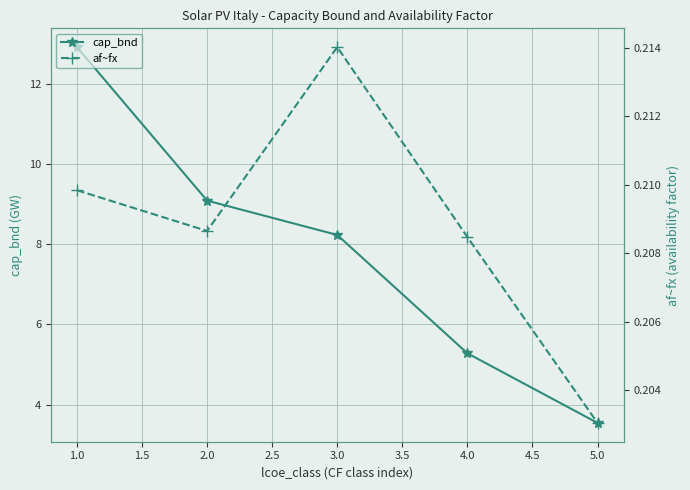

What is the highest value of the cap_bnd series?

12.9